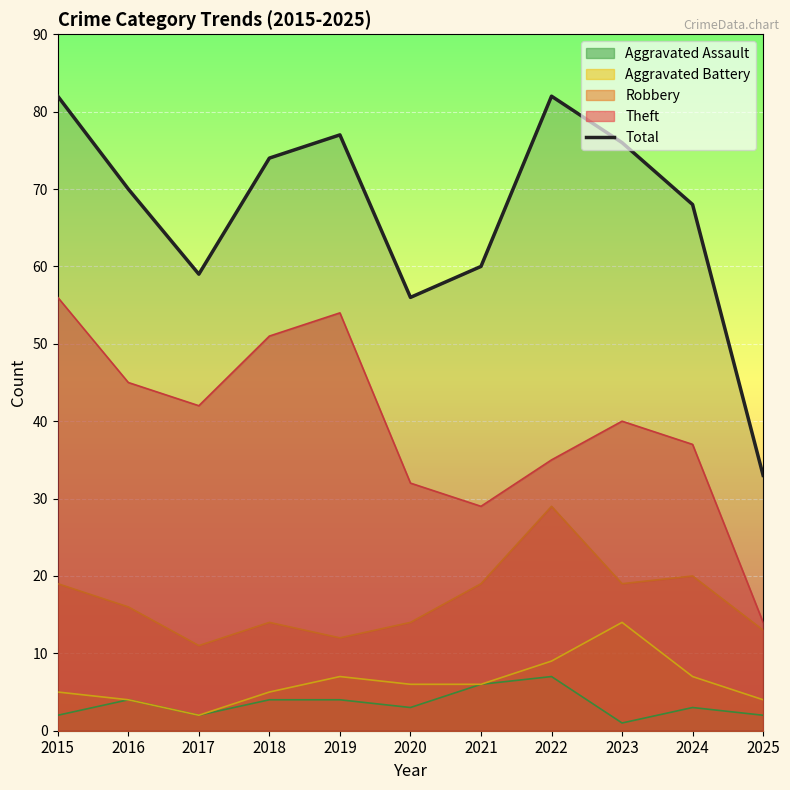

Is it true that the value at 2018 is 74?

True